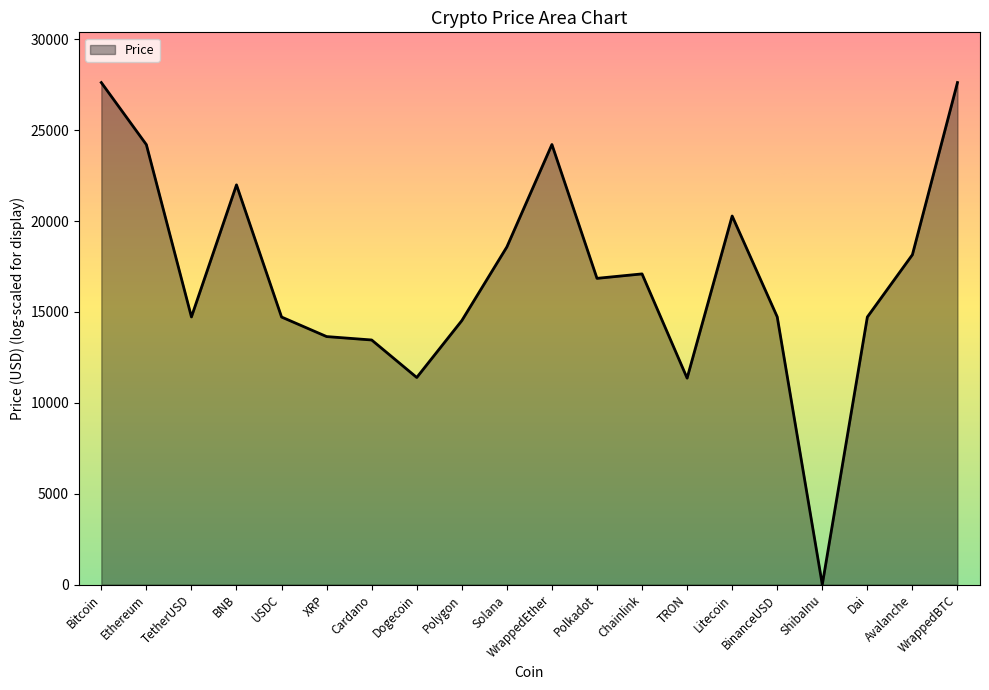

What is the greatest value displayed?

27618.7